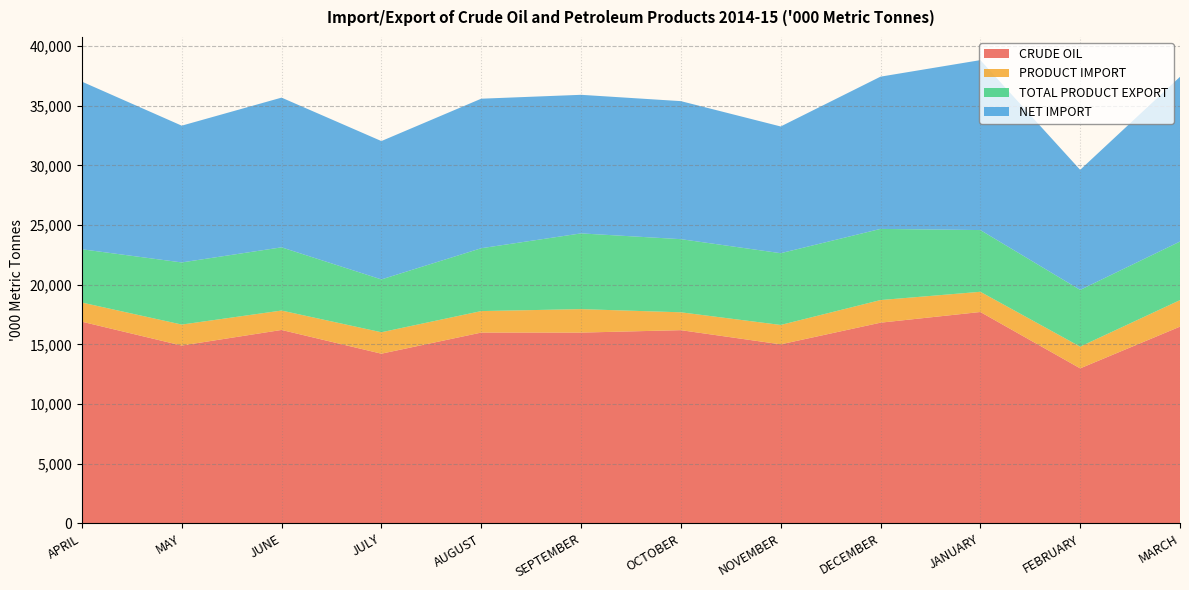

Reading left to right, list all the values displayed in this chart.

CRUDE OIL: 16902	14905	16211	14222	15990	15989	16193	15005	16820	17715	12993	16489
PRODUCT IMPORT: 1604	1757	1626	1796	1802	1966	1497	1624	1895	1693	1820	2220
TOTAL PRODUCT EXPORT: 4464	5205	5295	4426	5265	6345	6127	6012	5961	5171	4753	4908
NET IMPORT: 14043	11458	12542	11591	12527	11610	11563	10617	12755	14237	10060	13801